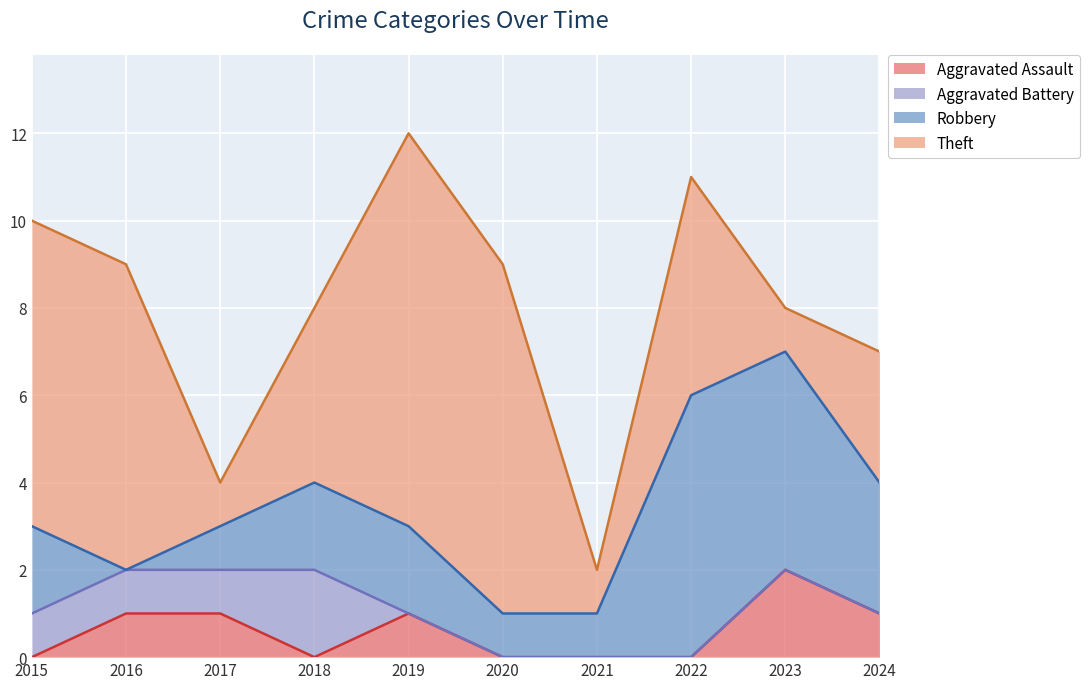

Read the Theft value at 2021.

1